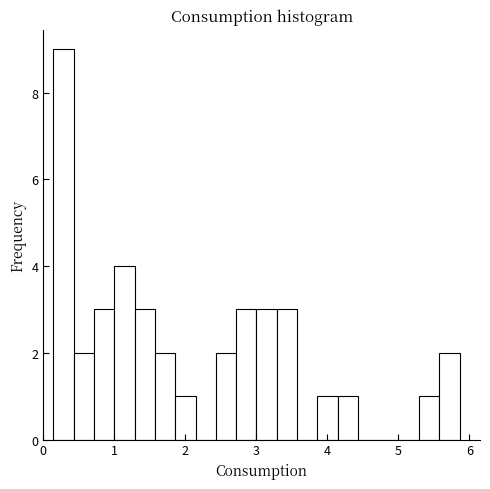

Around what value on the x-axis is the tallest bar? Give the approximate position of its centre, as read against the axis.

0.3